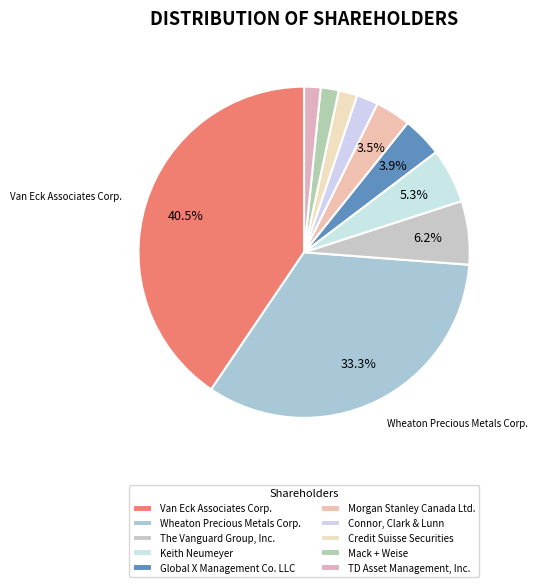

How many slices are in this pie chart?

10